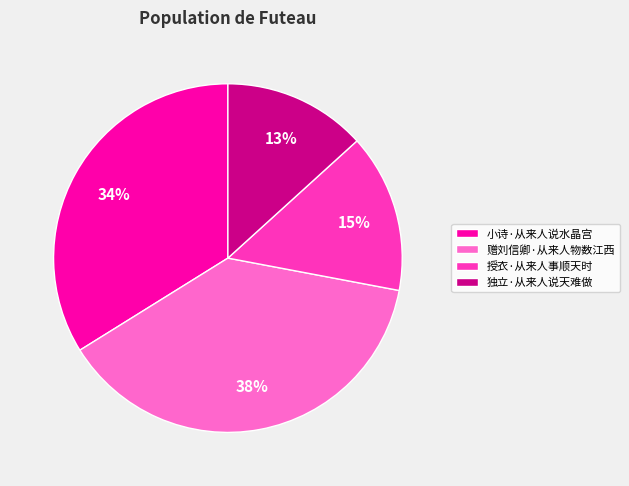

To the nearest percent, what is the difference between the largest and smallest slice percentages?

25%